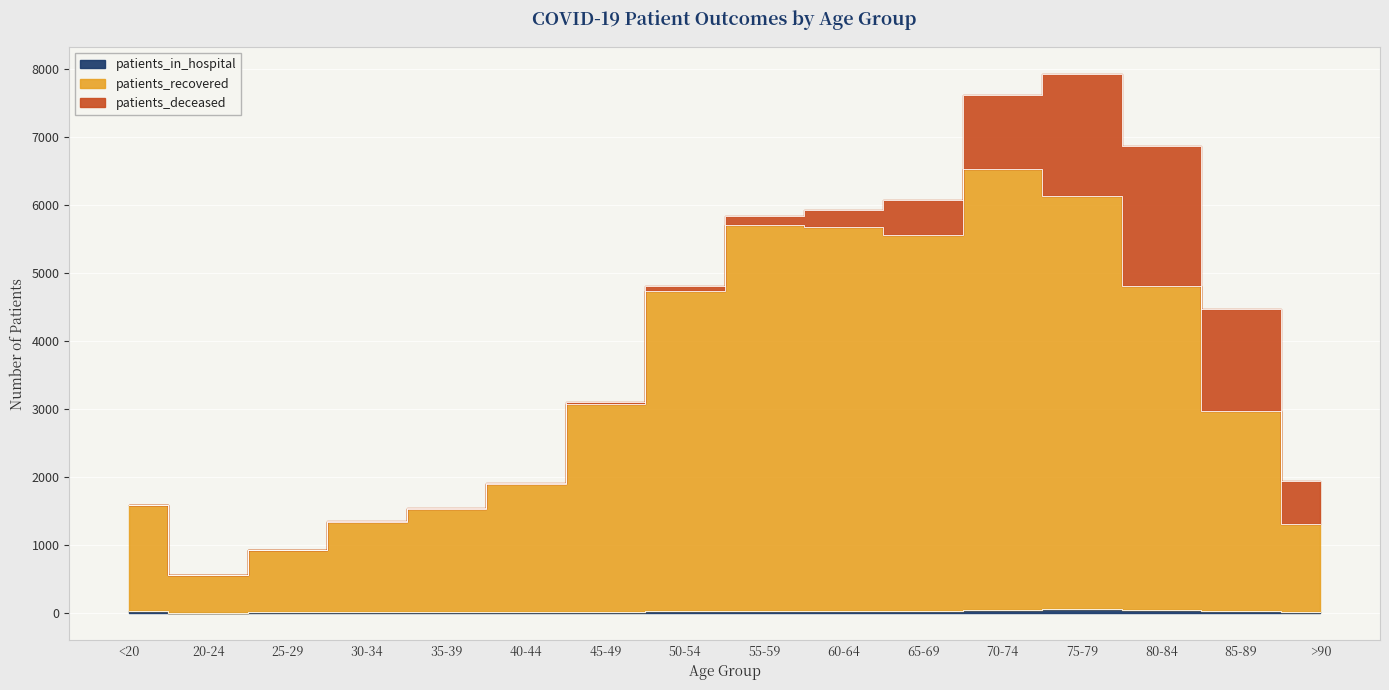

How many data points in patients_recovered are above 3072?

7